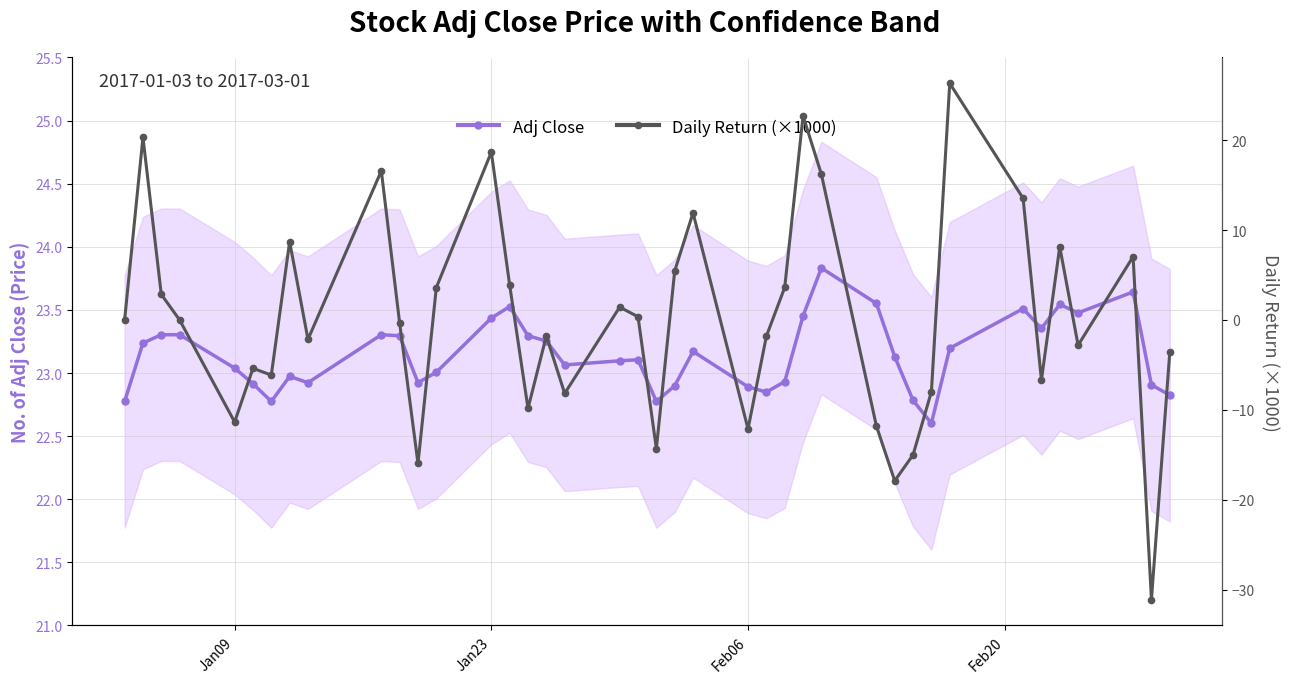

What is the lowest value of the Adj Close series?

22.6